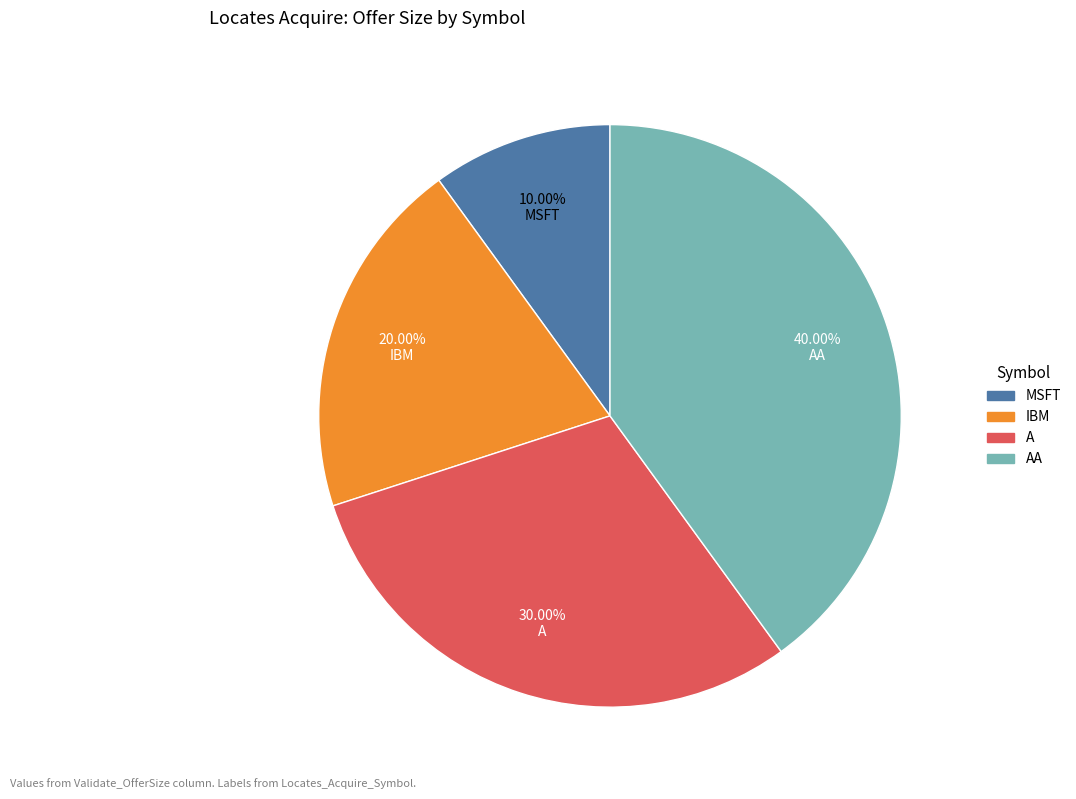

Does any single category account for the majority?

No